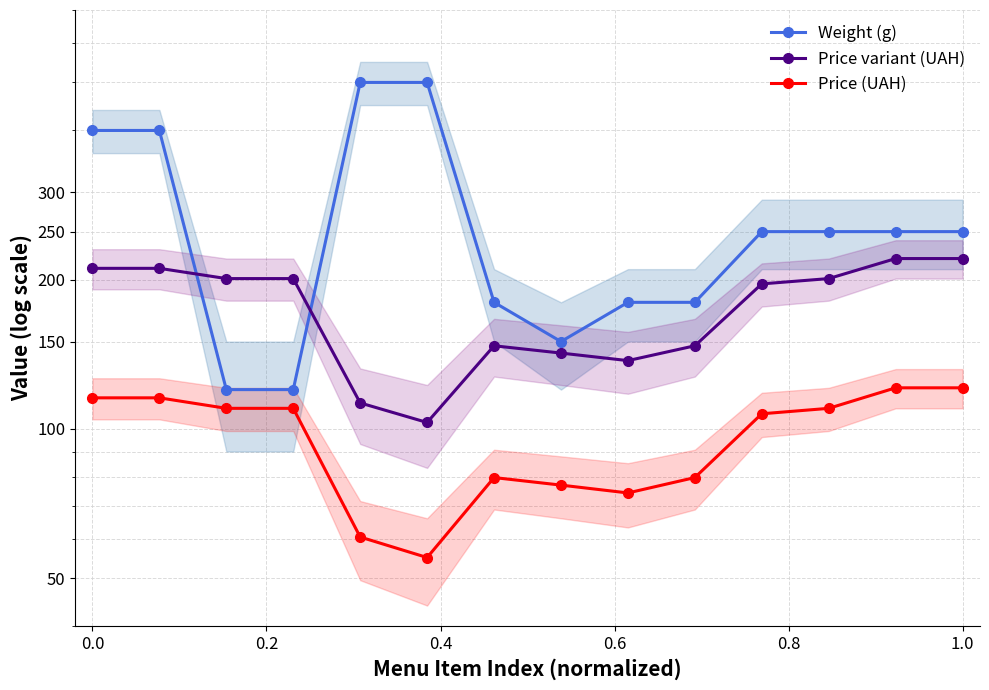

Reading left to right, extract all data points from this chart.

Weight (g): 400.0	400.0	120.0	120.0	500.0	500.0	180.0	150.0	180.0	180.0	250.0	250.0	250.0	250.0
Price variant (UAH): 210.8	210.8	201.0	201.0	112.8	103.0	147.1	142.2	137.3	147.1	196.1	201.0	220.6	220.6
Price (UAH): 115.5	115.5	110.0	110.0	60.5	55.0	79.8	77.0	74.2	79.8	107.3	110.0	121.0	121.0